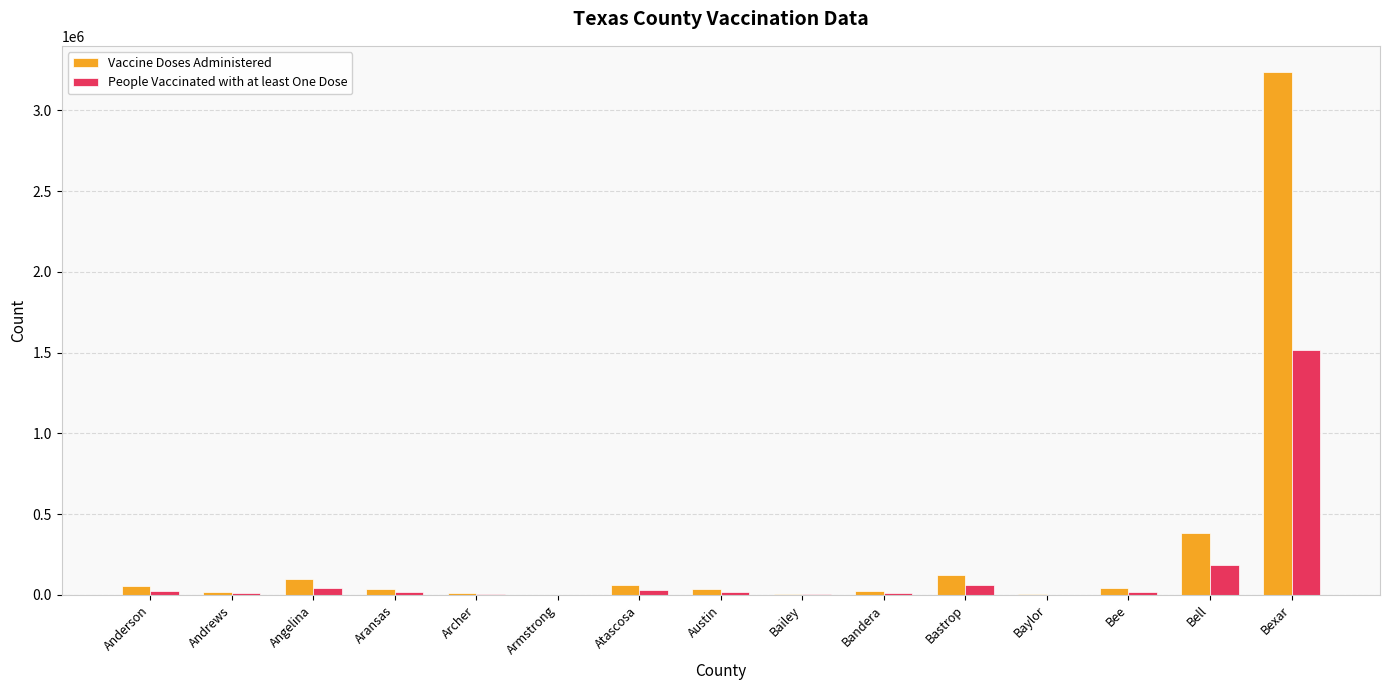

At which label is Vaccine Doses Administered closest to 1619437?

Bell